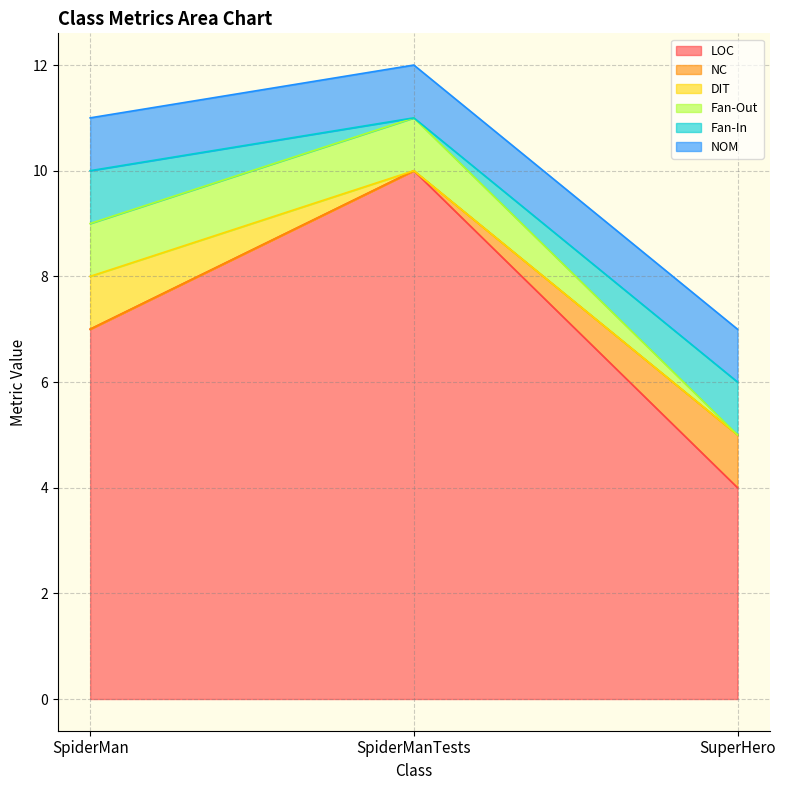

How many lines are shown in the chart?

6